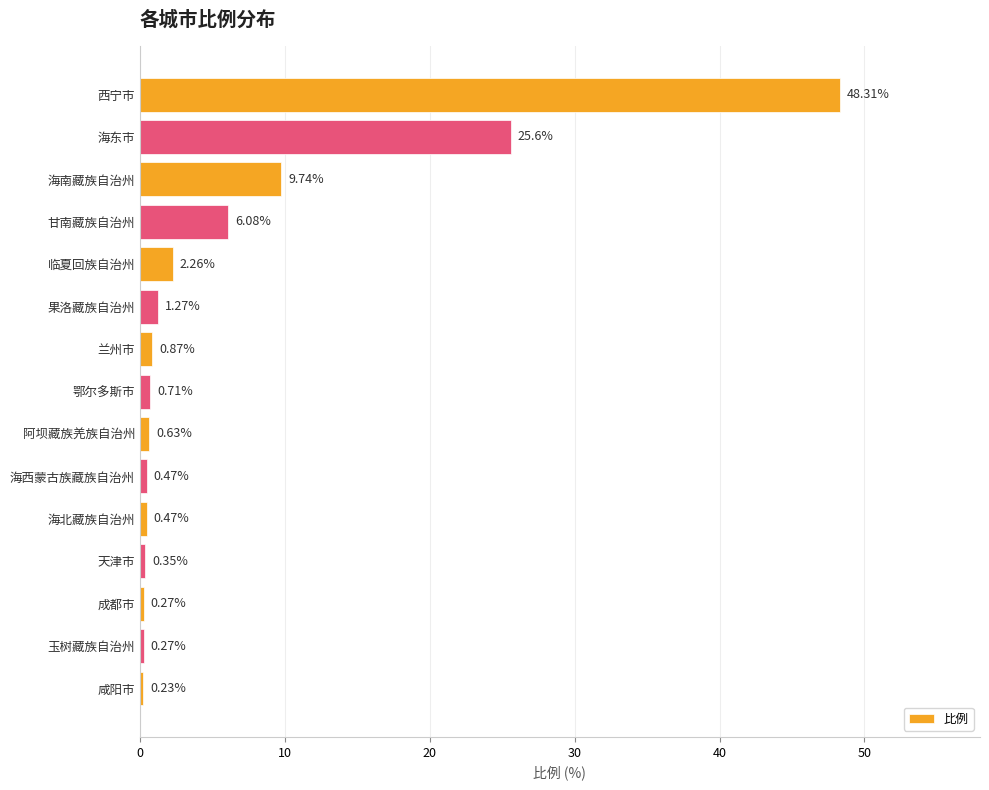

At which category does the chart reach its minimum across all series?

咸阳市